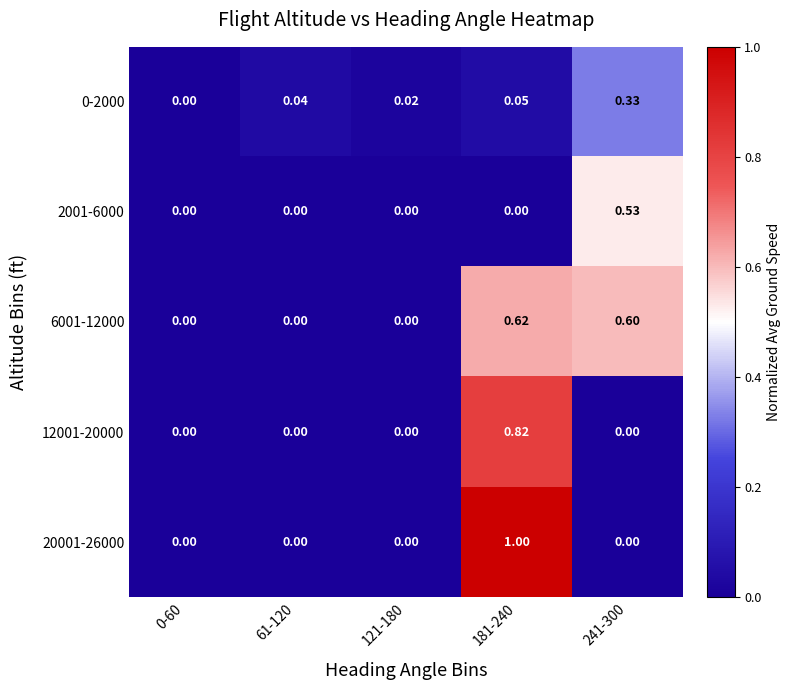

Is the value of 0-2000 at 61-120 greater than the value of 20001-26000 at 121-180?

Yes